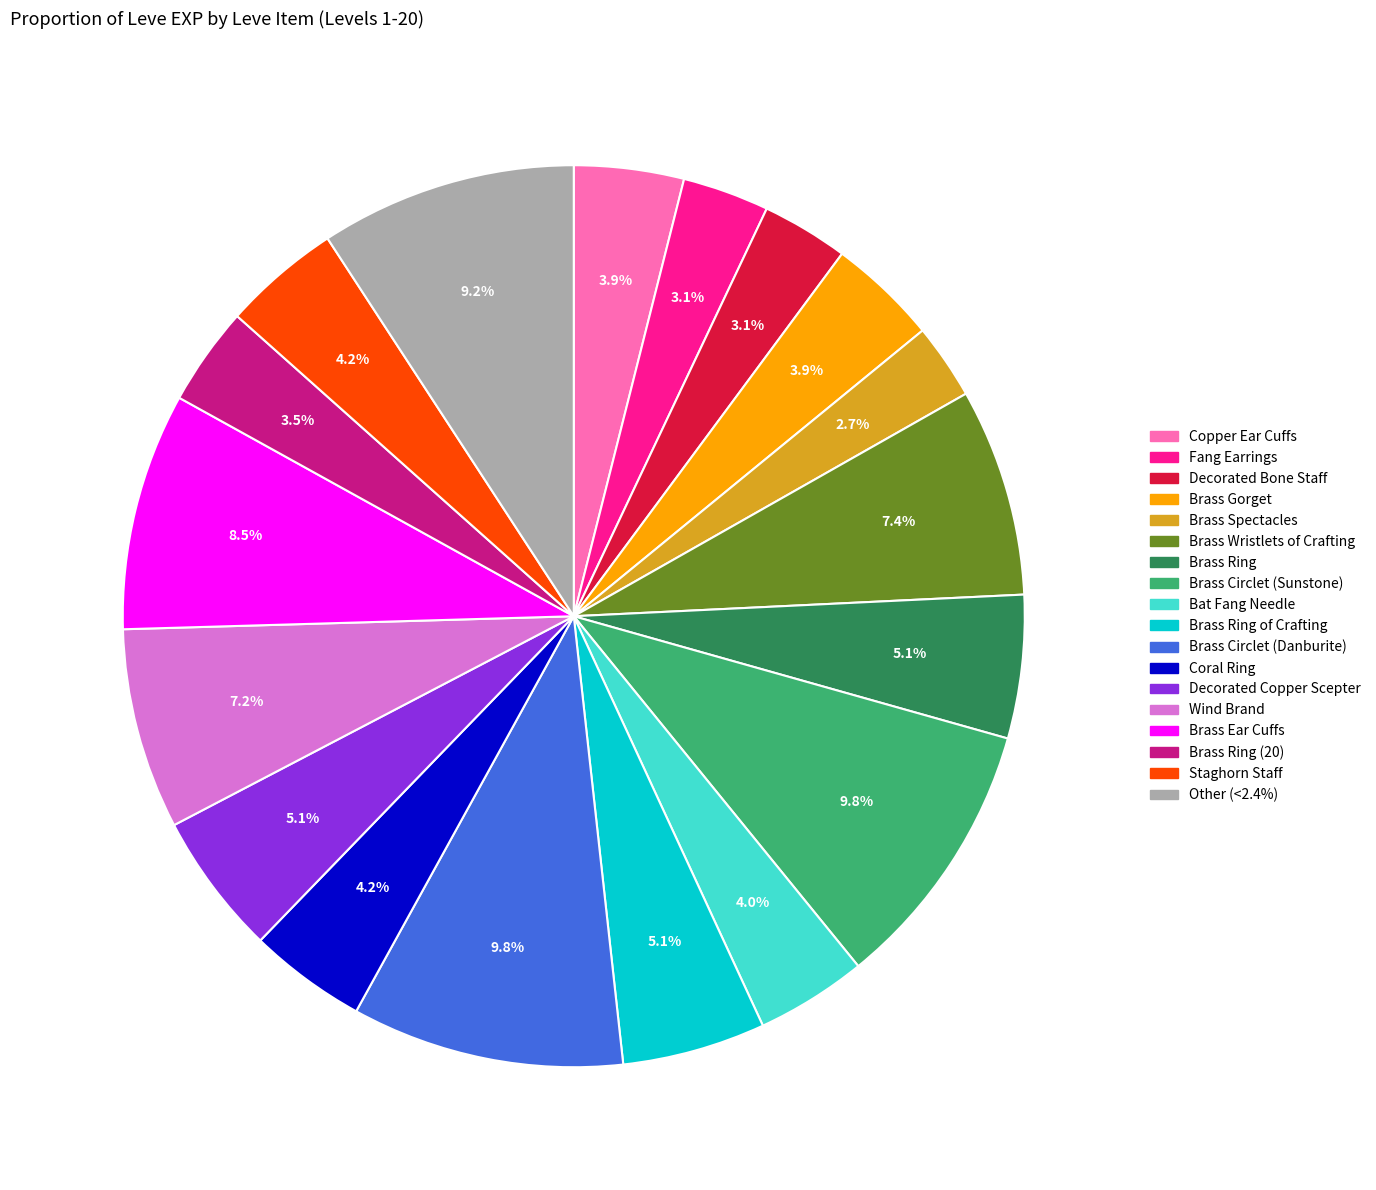

Is there a majority slice in this chart?

No